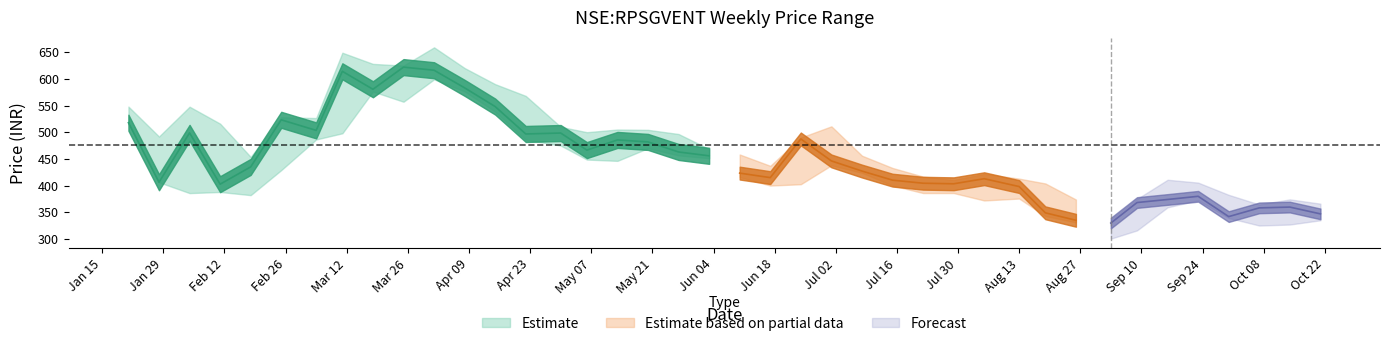

Reading right to left, extract all data points from this chart.

close: 347.0	359.7	358.2	341.9	379.9	374.0	368.2	329.8	335.0	349.0	398.1	412.9	403.4	404.4	410.1	427.2	446.2	487.4	414.9	423.4	455.8	463.0	481.8	485.5	466.5	498.5	496.7	548.0	583.1	616.1	622.0	580.5	614.1	503.4	523.2	435.0	402.6	498.8	406.2	517.8
high: 366.1	374.1	364.5	382.6	405.5	410.9	374.9	337.0	373.9	404.0	413.0	422.0	410.5	416.8	433.0	456.0	511.0	490.0	437.0	458.2	468.5	496.6	504.4	505.0	500.0	510.0	568.0	590.0	620.2	659.0	624.8	628.0	648.9	526.5	528.0	453.7	516.0	547.8	491.9	548.0
low: 335.0	327.0	325.1	339.3	372.5	359.2	316.0	300.5	331.0	343.0	375.7	372.1	386.0	386.0	400.1	424.0	438.0	402.5	400.0	416.0	451.2	456.6	470.0	446.3	448.8	475.0	486.0	538.5	576.6	599.0	557.1	576.2	498.0	486.4	429.0	382.1	388.0	385.9	406.2	517.8